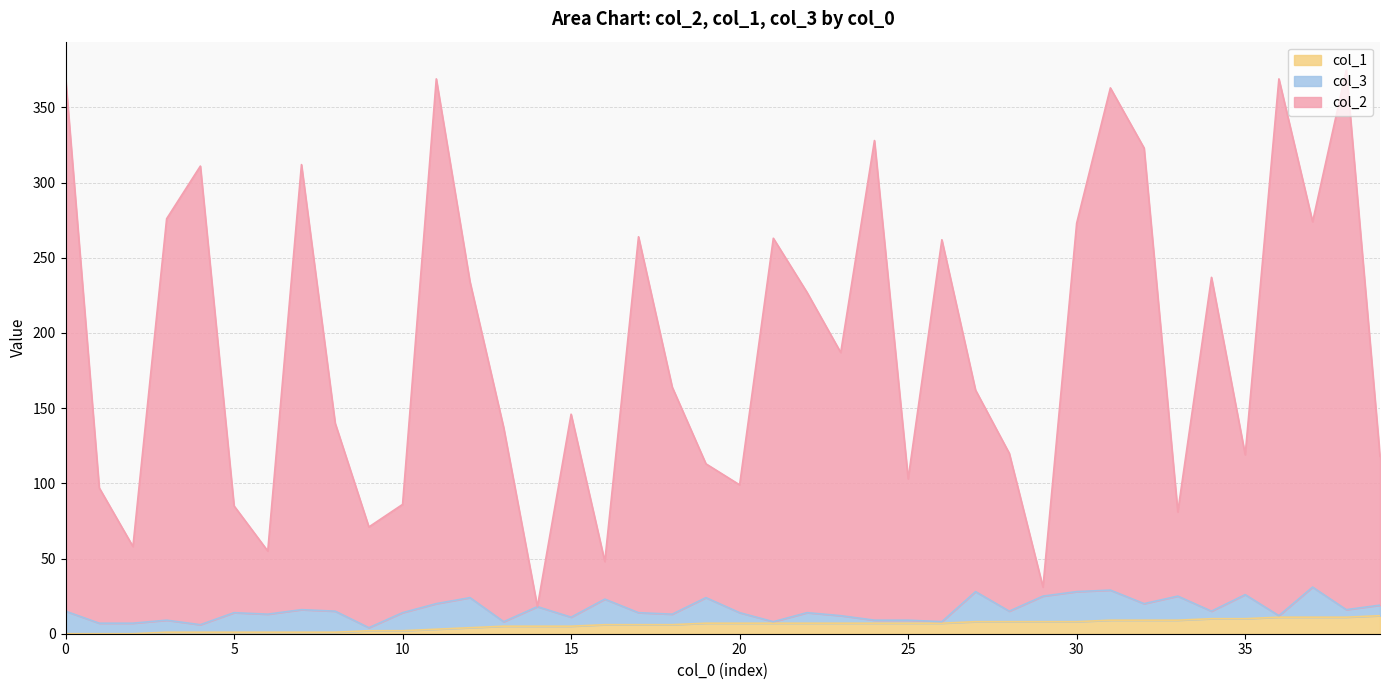

How many lines are shown in the chart?

3